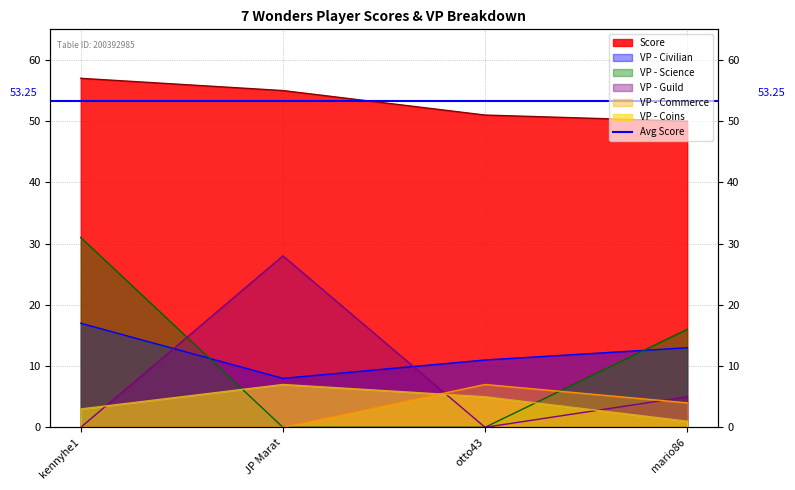

Which series has the widest spread of values?

VP - Science